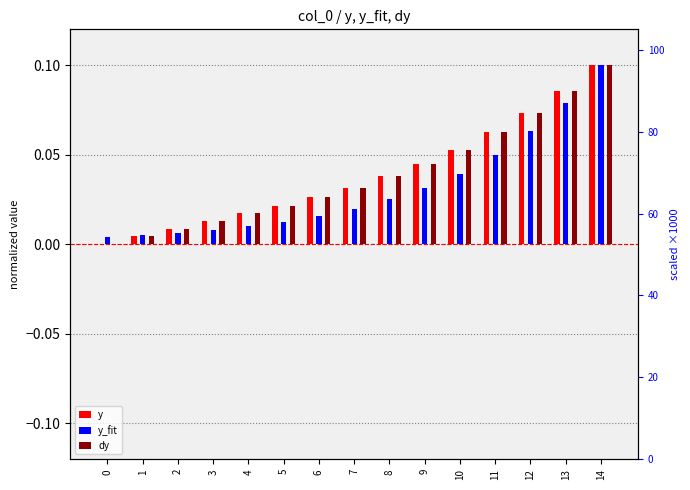

How many series are shown in this chart?

3